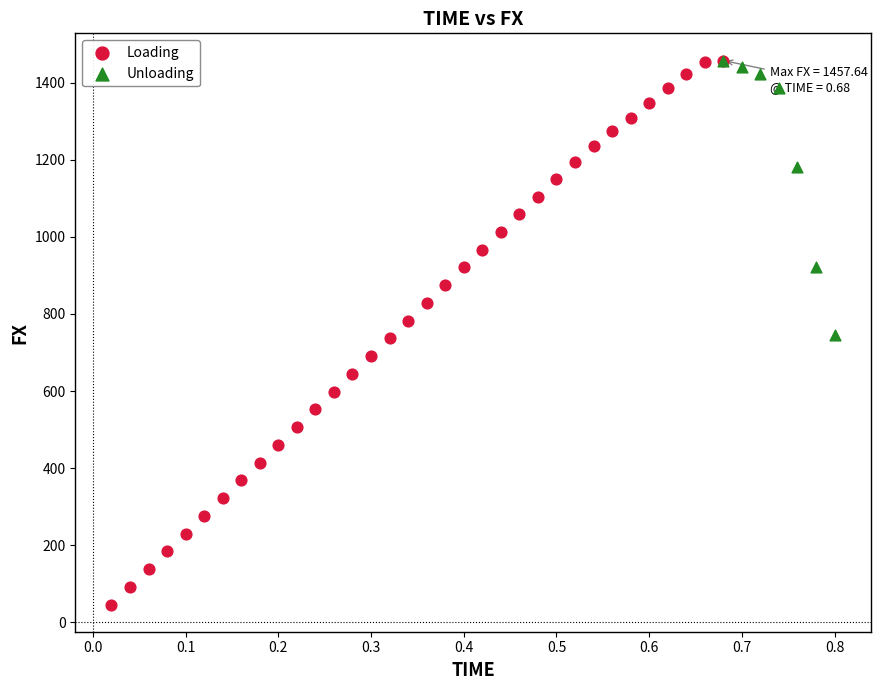

Which series has the widest spread of Y values?

Loading